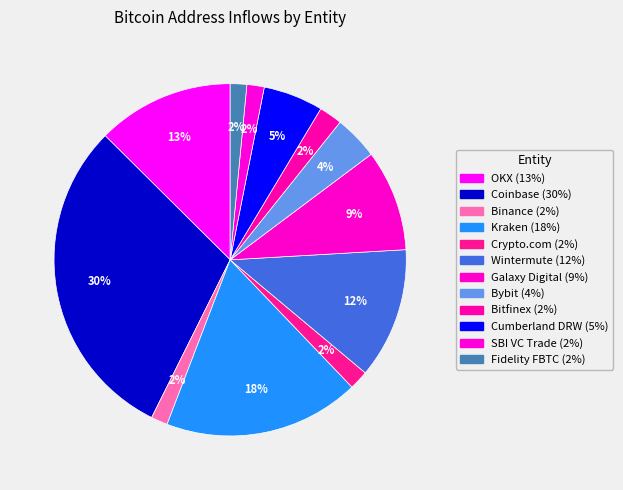

Count the number of slices in the pie.

12